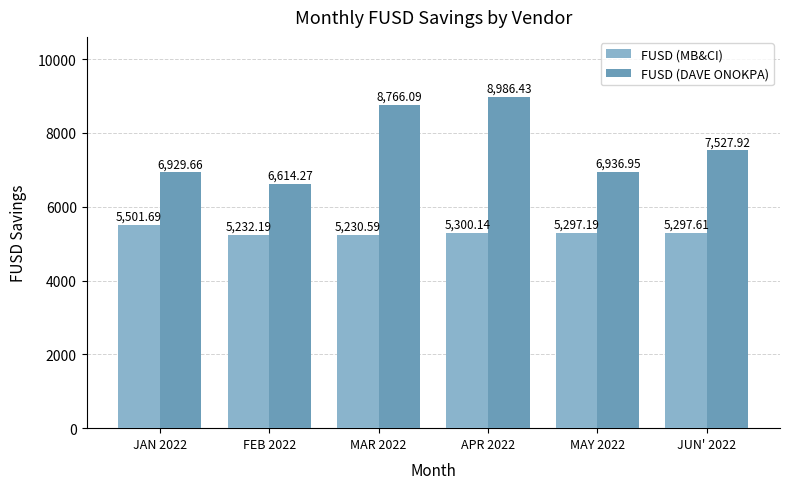

How many bars are there in each group?

2